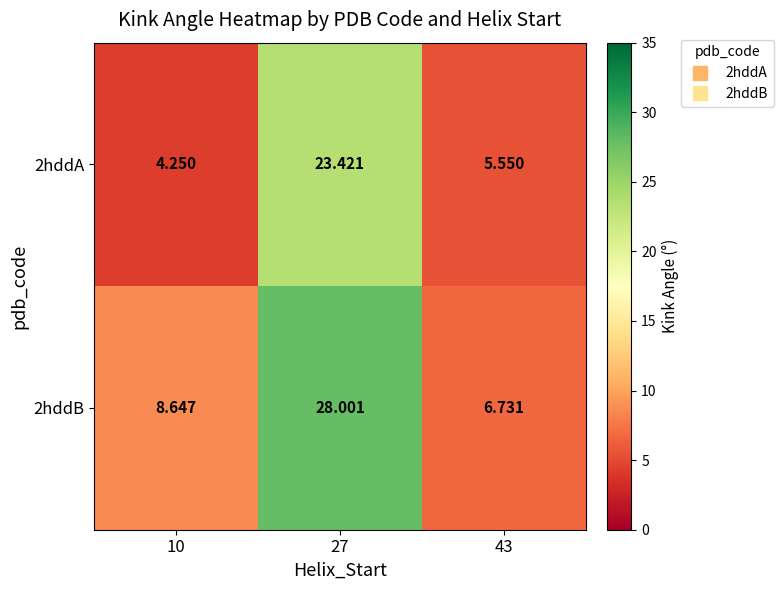

At how many categories does at least one series exceed 10?

1